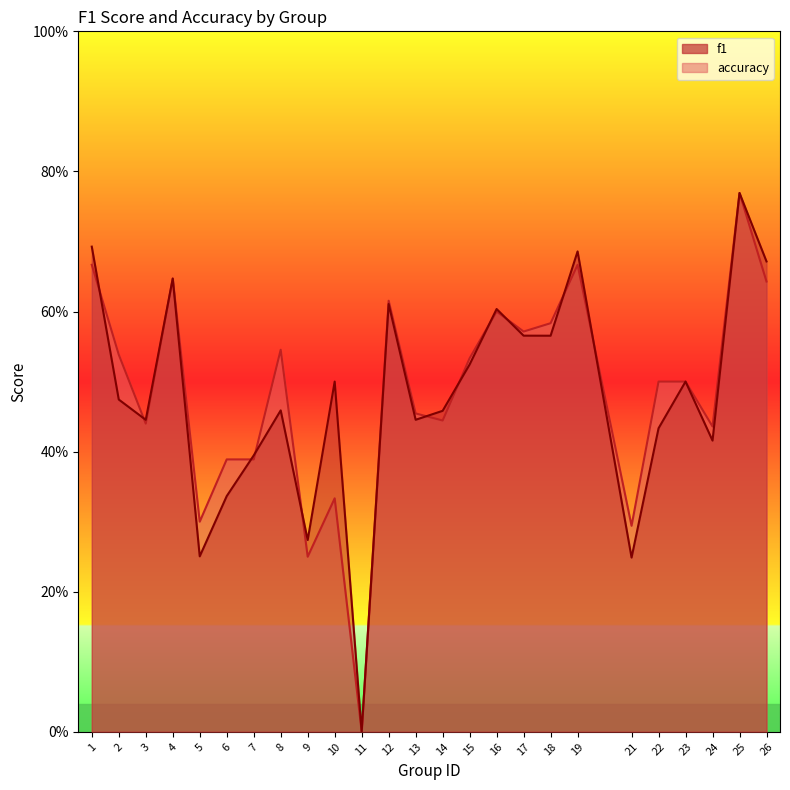

Where is the first local maximum for accuracy?

4